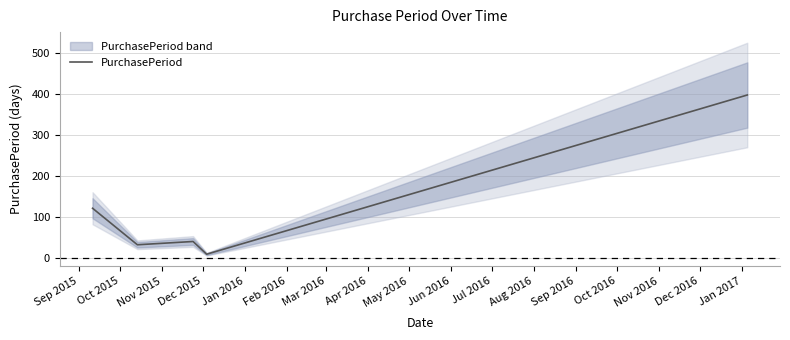

What is the label of the 3rd point from the left?

Nov 2015